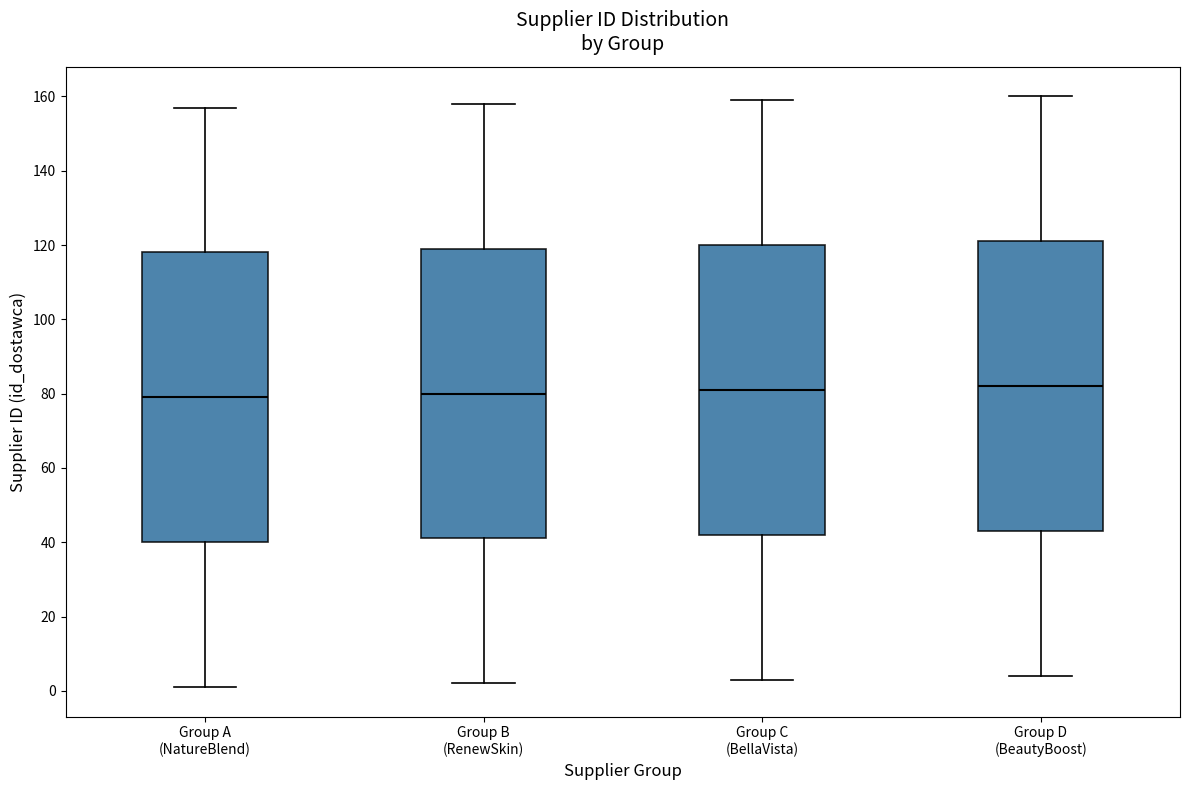

Reading left to right, read every box against the y-axis: the position of its median line, the range the box covers, and the ends of its whiskers. The values are not printed on the chart, so give them approximately, as read against the axis.

Group A (NatureBlend): median 80, box 40 to 118, whiskers 2 to 158
Group B (RenewSkin): median 80, box 42 to 120, whiskers 2 to 158
Group C (BellaVista): median 82, box 42 to 120, whiskers 4 to 160
Group D (BeautyBoost): median 82, box 44 to 122, whiskers 4 to 160